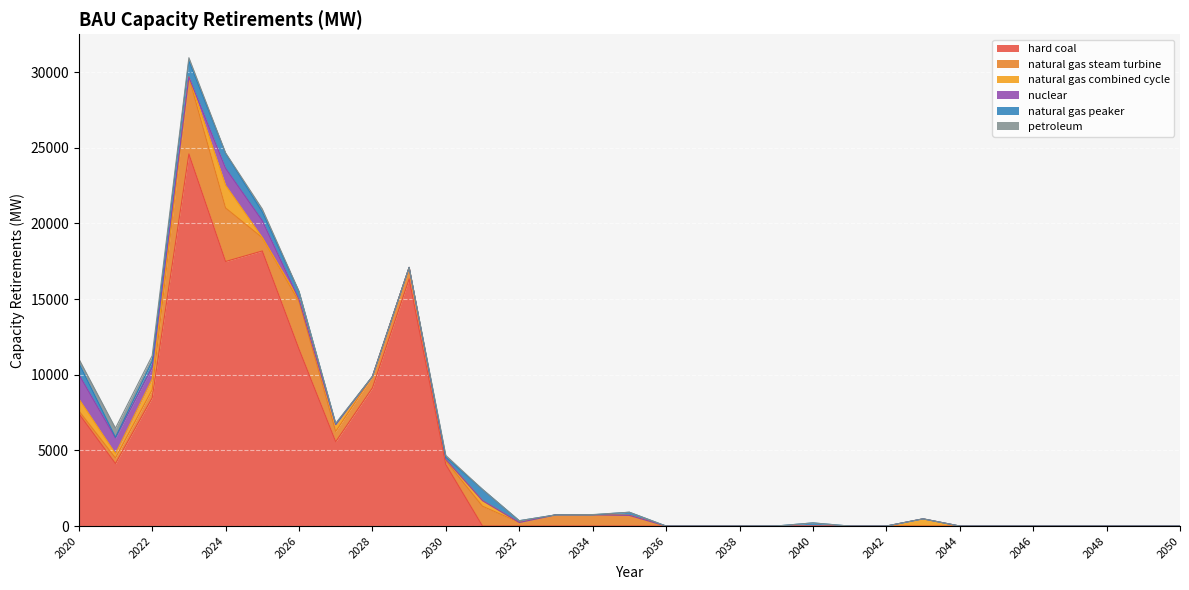

Which series ends up on top after the final intersection of natural gas peaker and natural gas combined cycle?

natural gas combined cycle